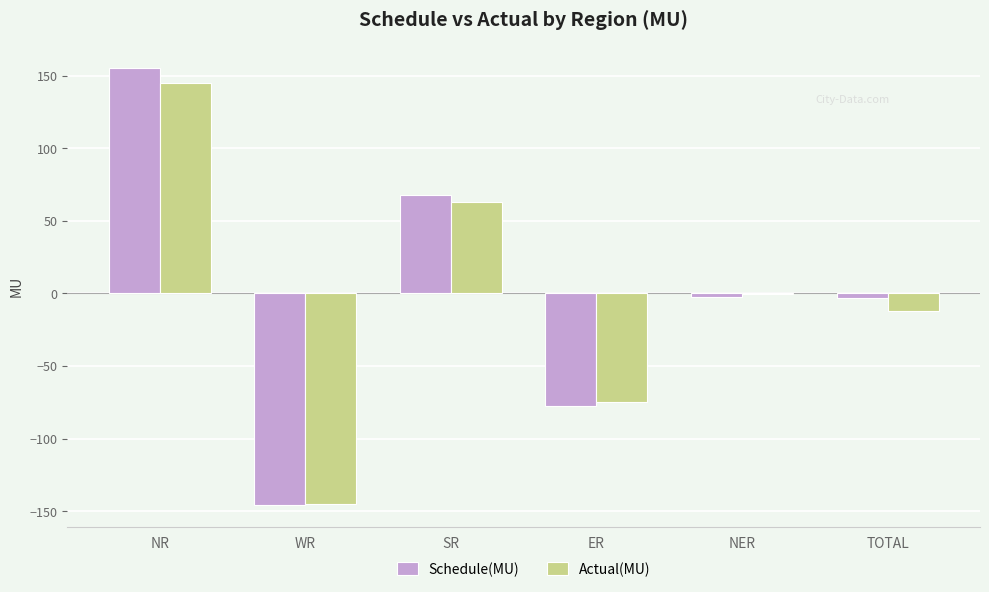

What is the maximum value shown in the chart?

155.0